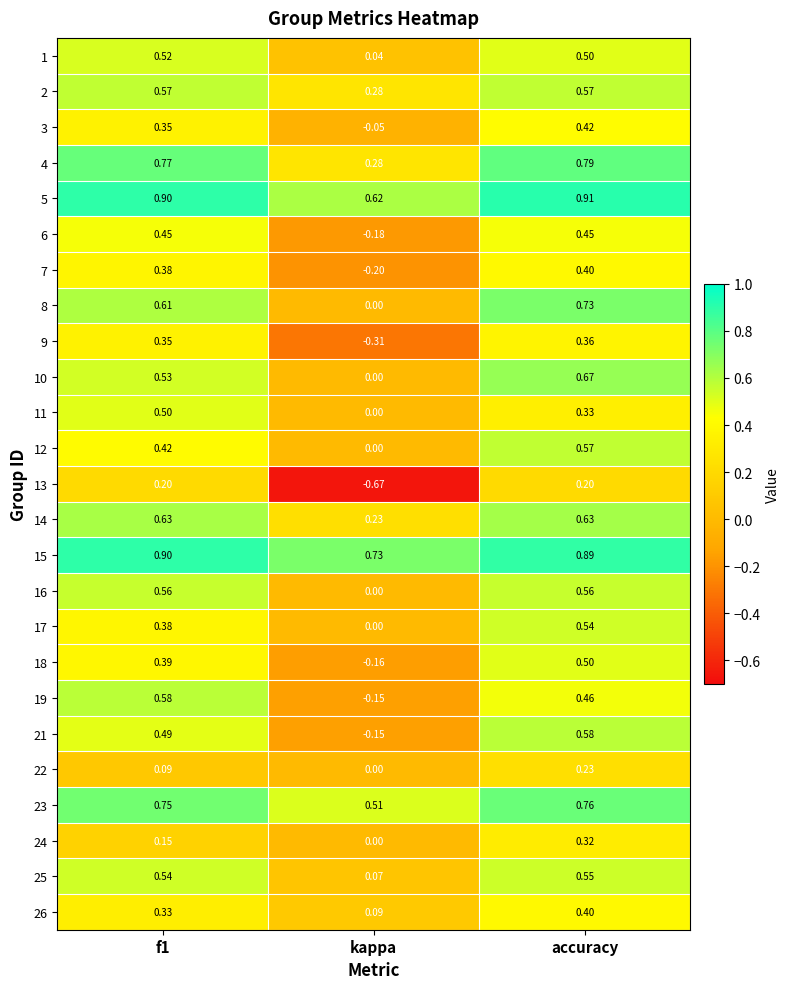

At which label does 11 reach its minimum?

kappa